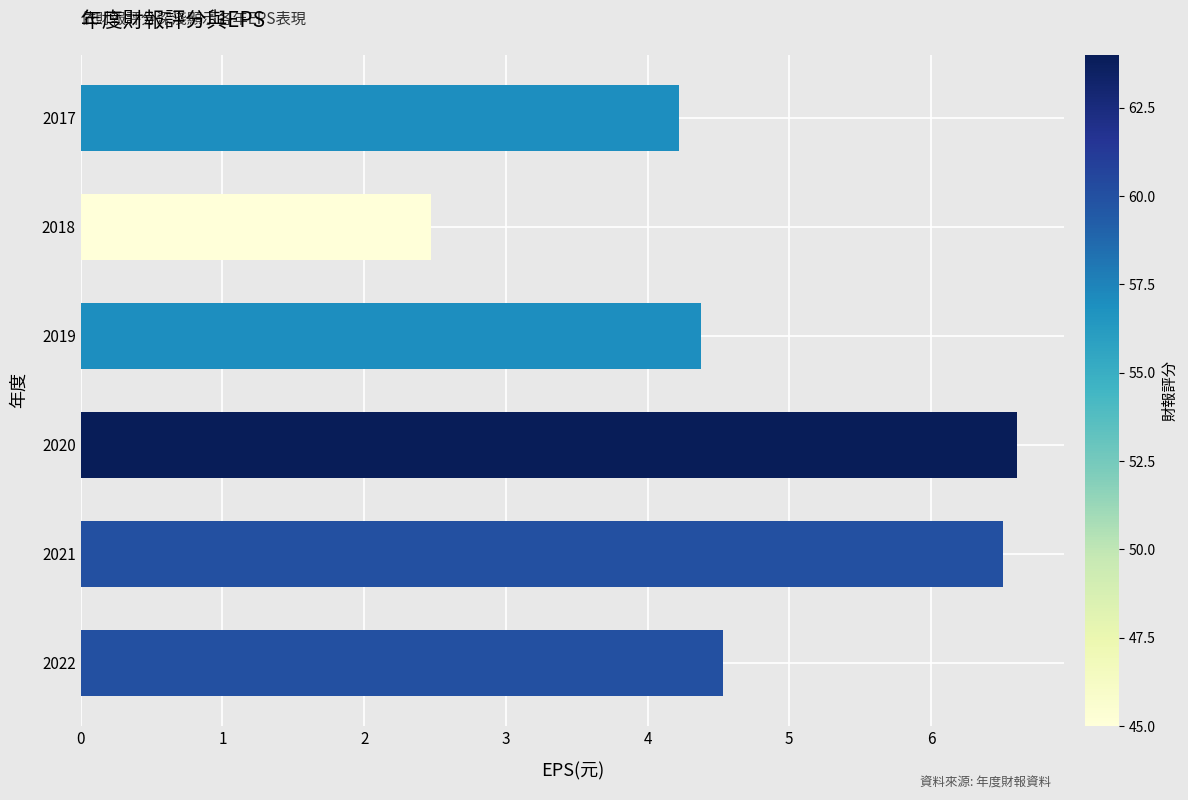

What is the sum of all values?

28.7